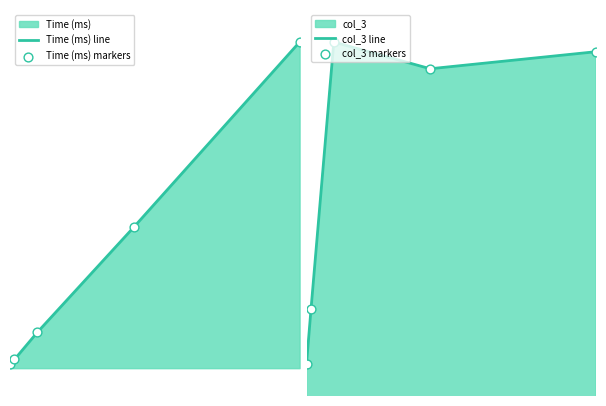

Which series has the largest Y range (max minus min)?

Time (ms) line